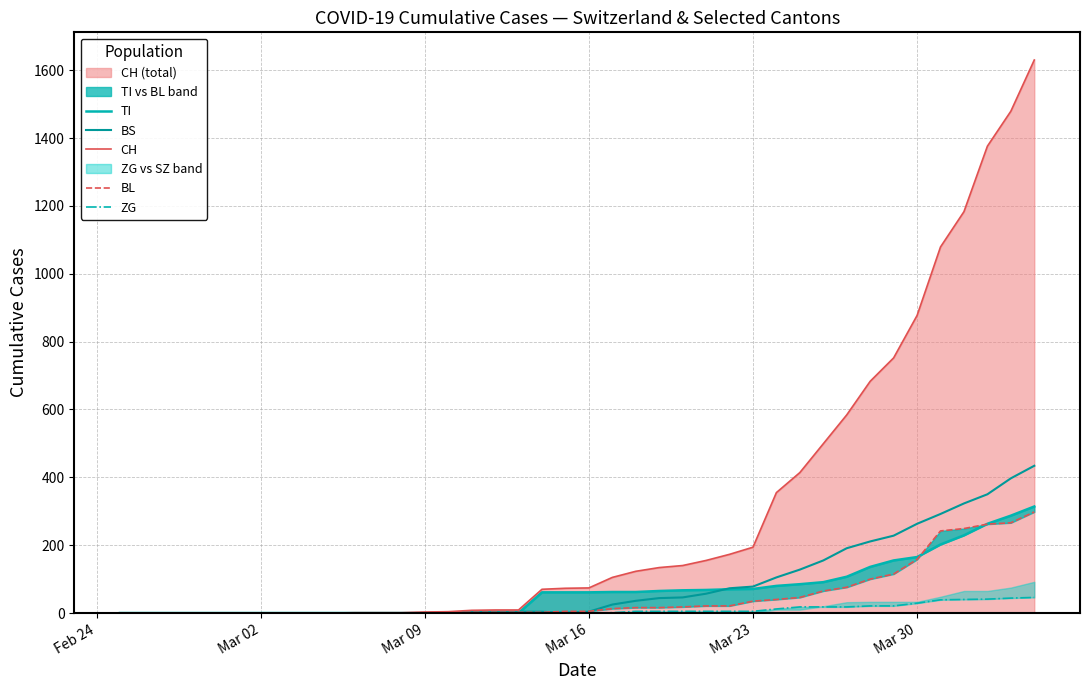

How many distinct data groups are displayed?

5